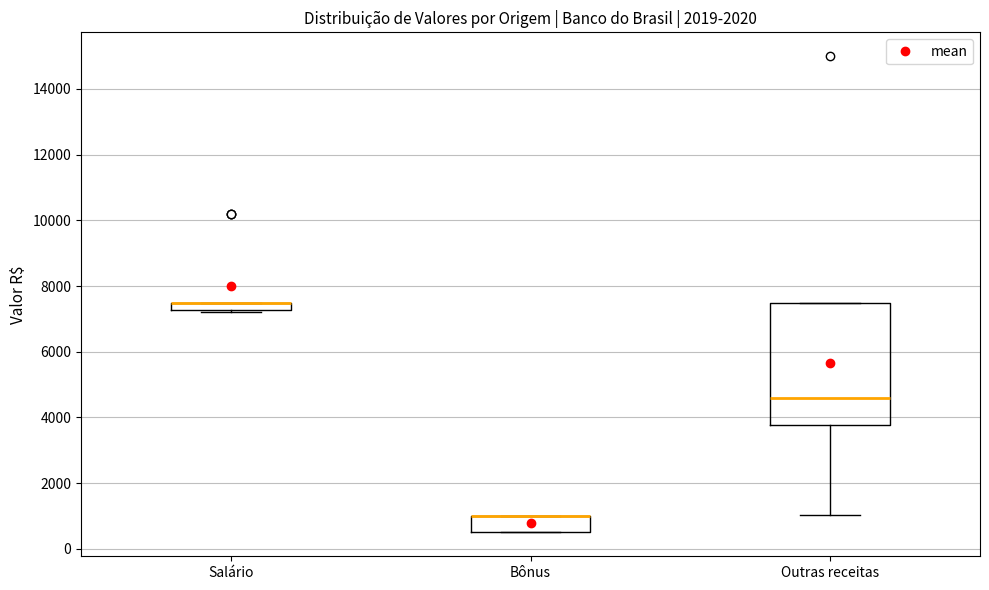

Where is the upper edge of the box for Bônus on the y-axis? The values are not printed on the chart, so give them approximately, as read against the axis.

1000